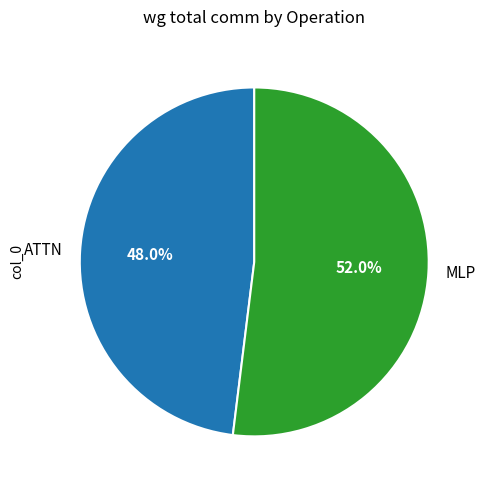

Which category has the smallest portion of the pie?

ATTN